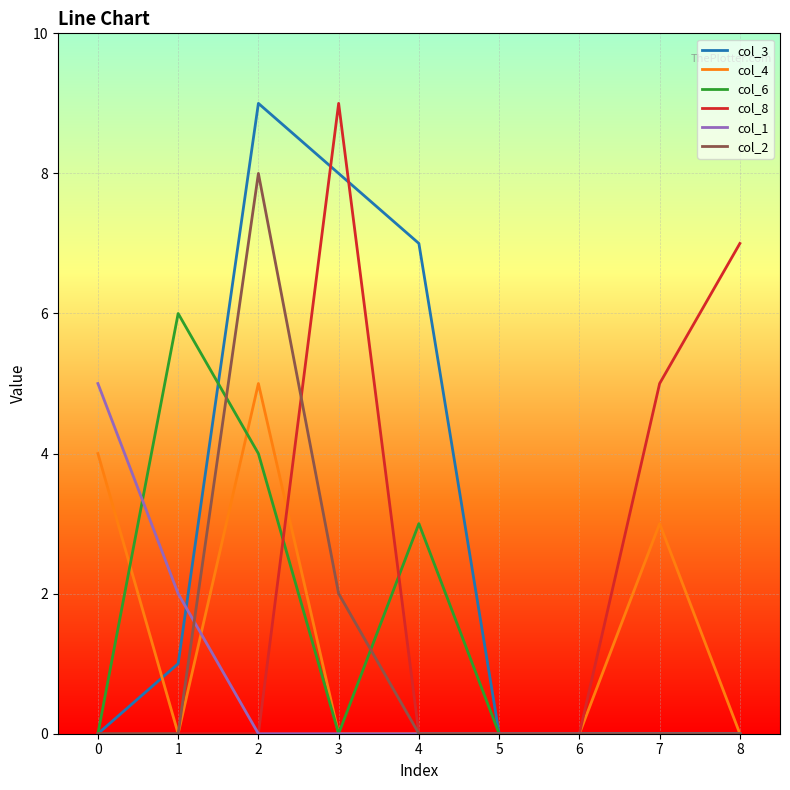

Does the chart display data point markers on the line(s)?

No